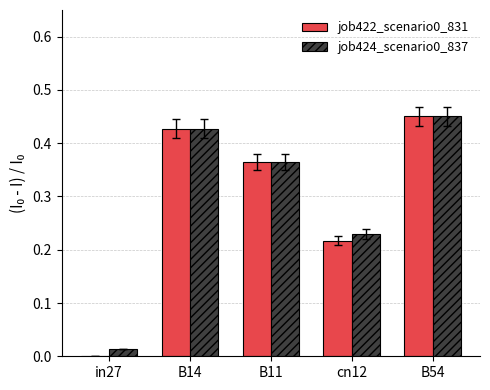

Which label corresponds to the largest value in the chart?

B54